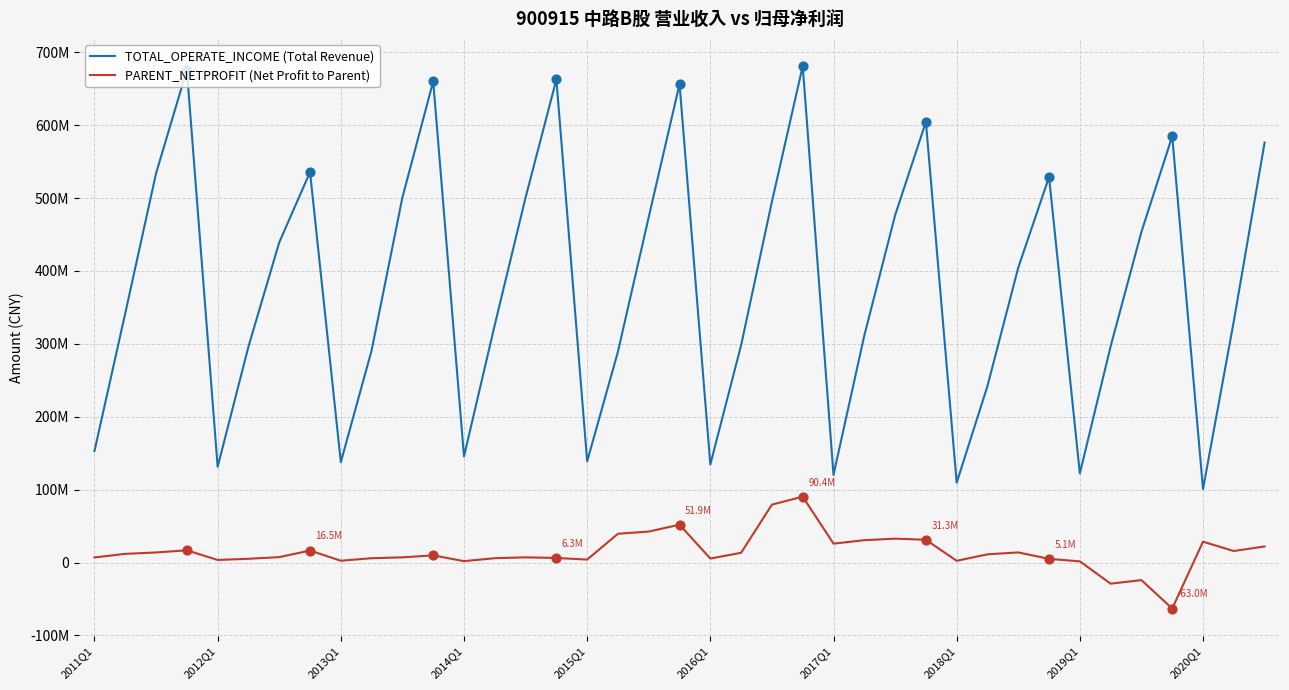

What are all the series names shown in the legend?

TOTAL_OPERATE_INCOME (Total Revenue), PARENT_NETPROFIT (Net Profit to Parent)